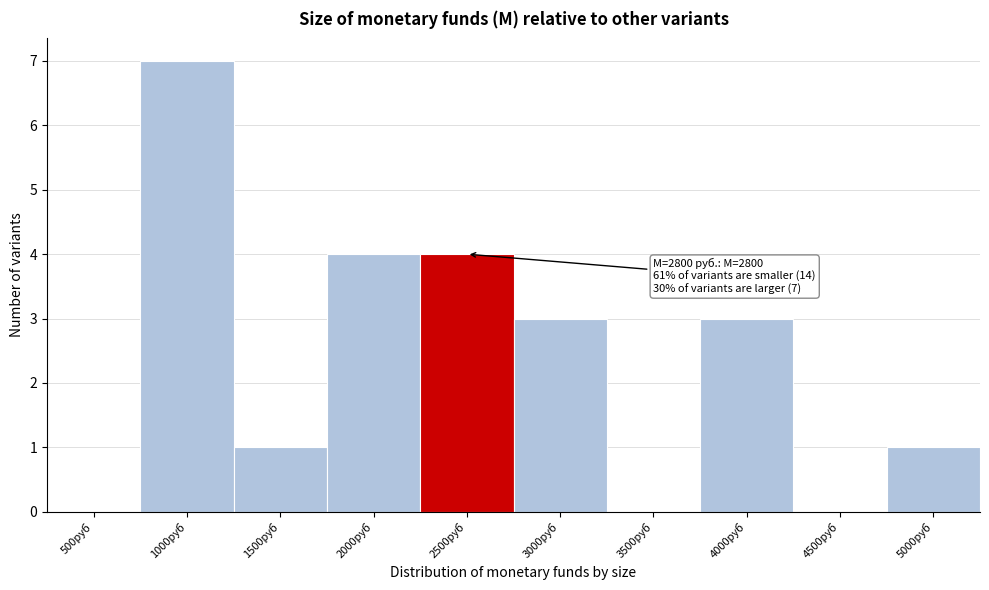

Reading left to right, what are all the values shown in this chart?

500руб=0	1000руб=7	1500руб=1	2000руб=4	2500руб=4	3000руб=3	3500руб=0	4000руб=3	4500руб=0	5000руб=1